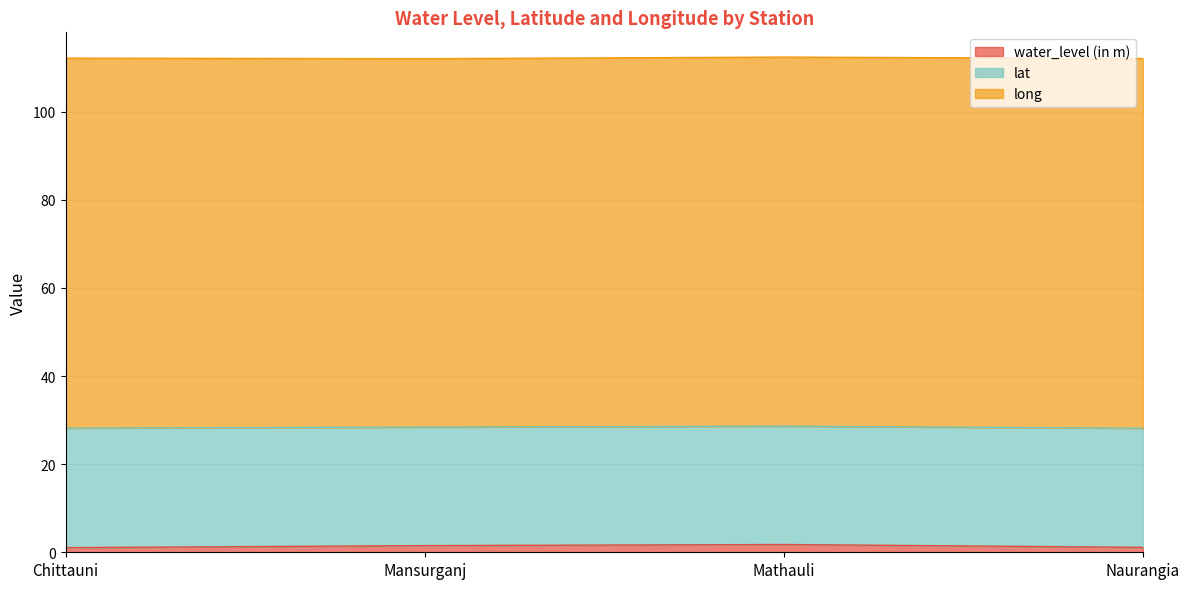

True or false: water_level (in m) and long intersect in this chart.

False